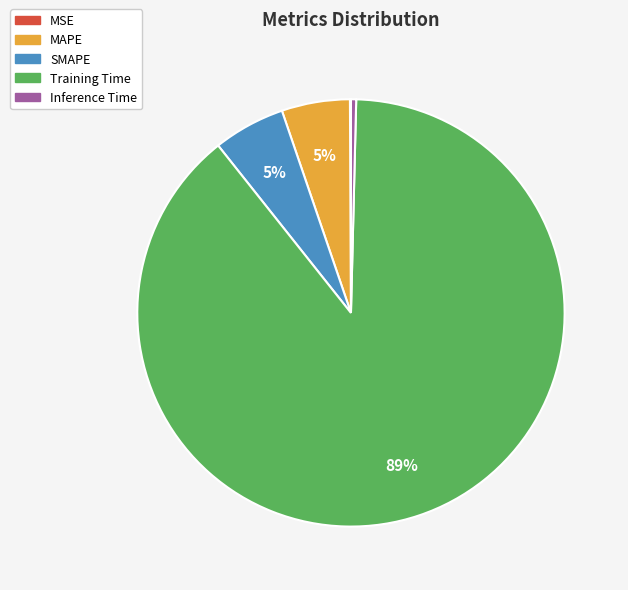

Between SMAPE and Inference Time, which is larger?

SMAPE